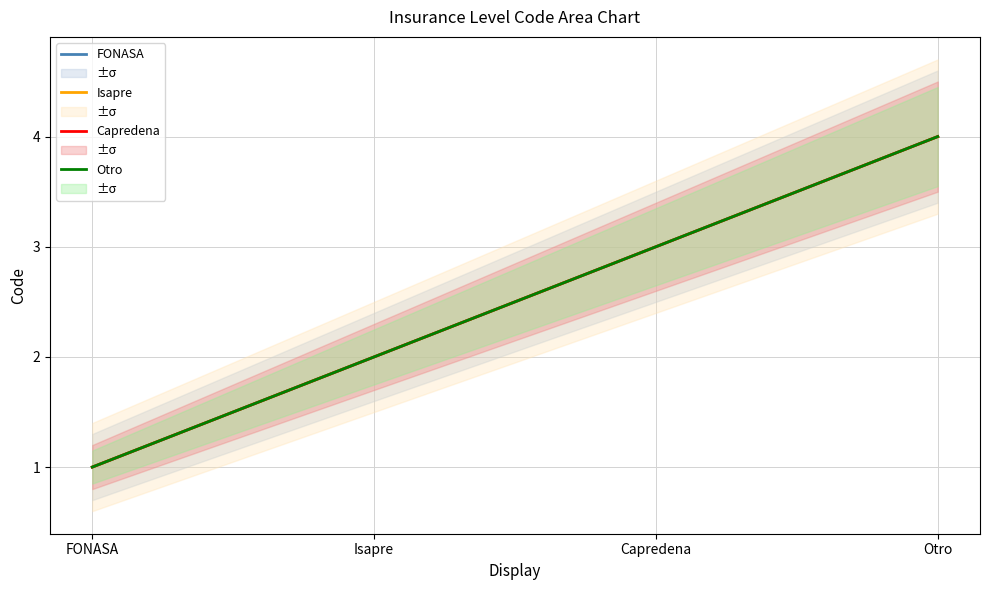

True or false: FONASA and Isapre cross at least once.

False